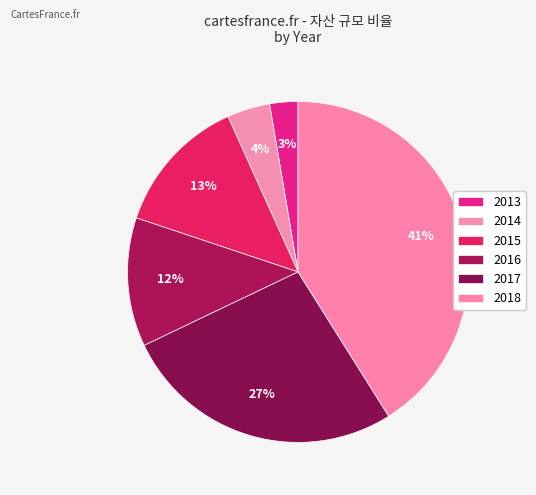

Is it true that 2017 is 17% of the pie?

False